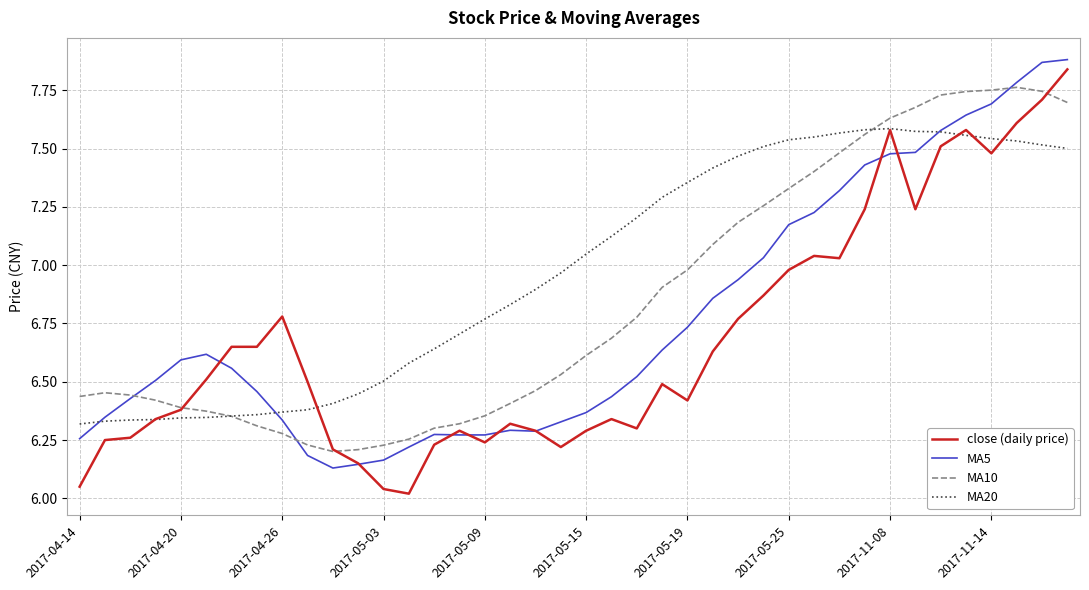

Which series has the largest total across all categories?

MA20